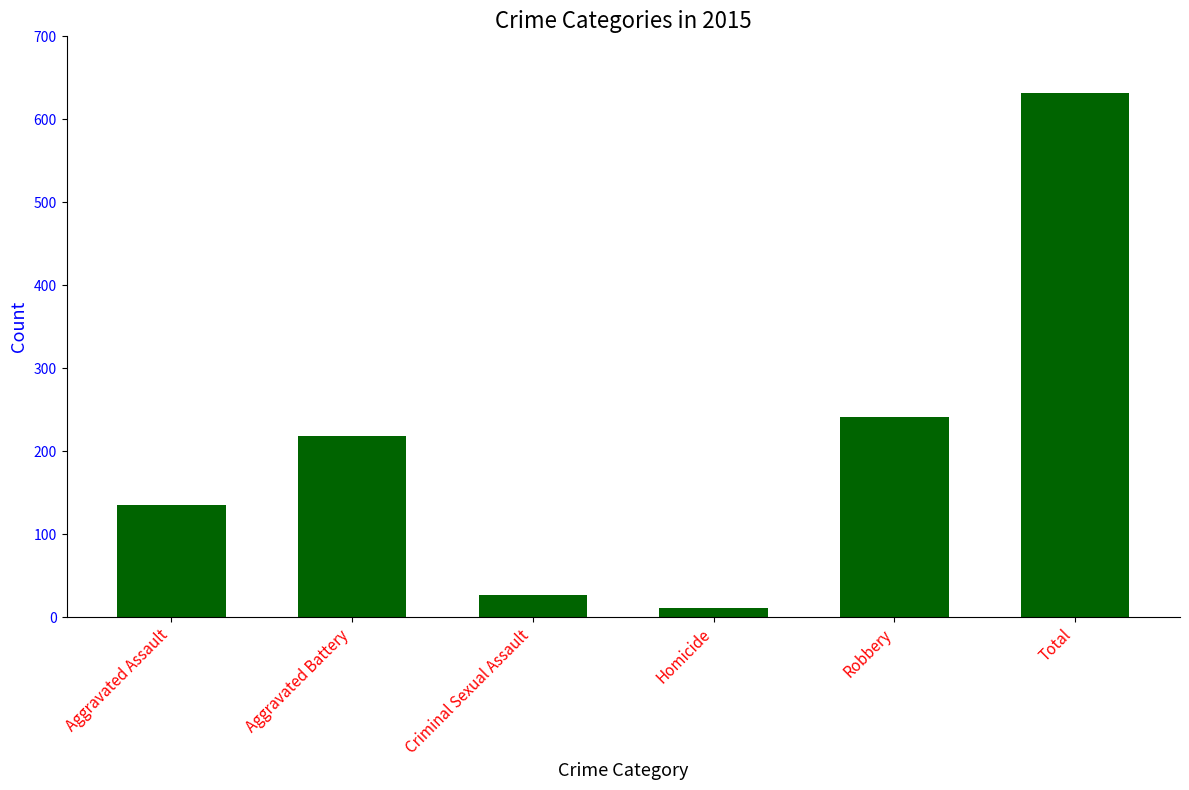

How many data points does each series have?

6